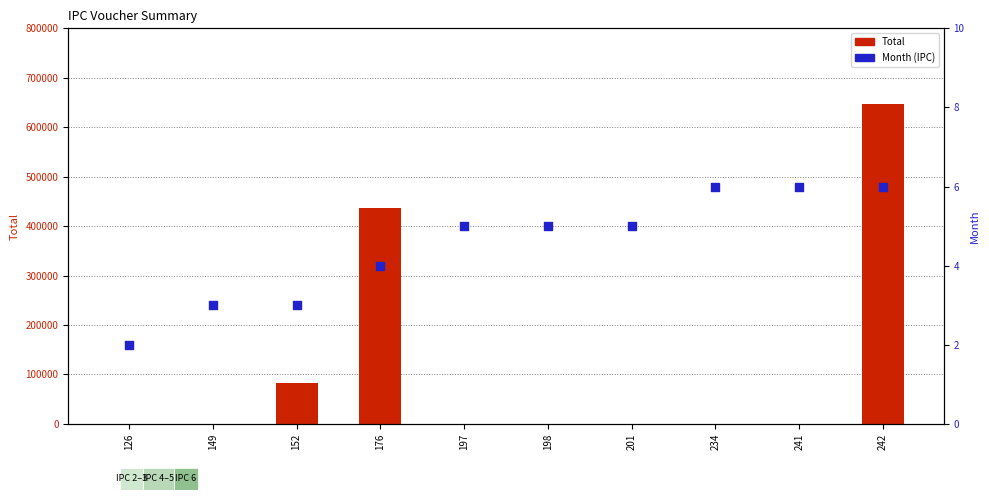

Which series has the largest Y range (max minus min)?

Total